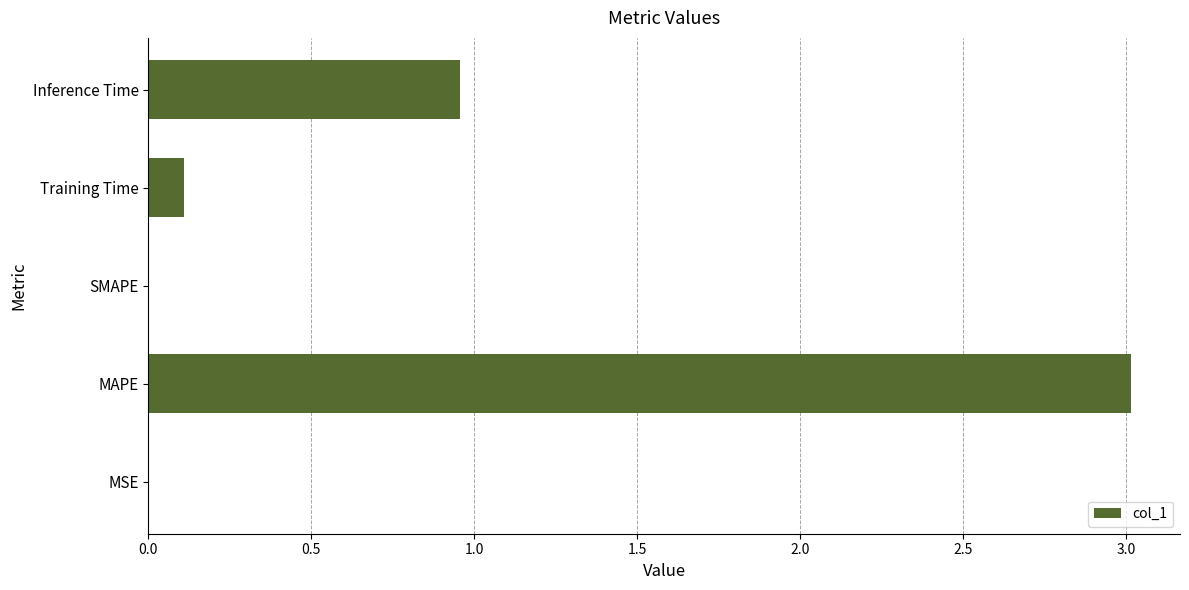

What is the maximum value shown in the chart?

3.0